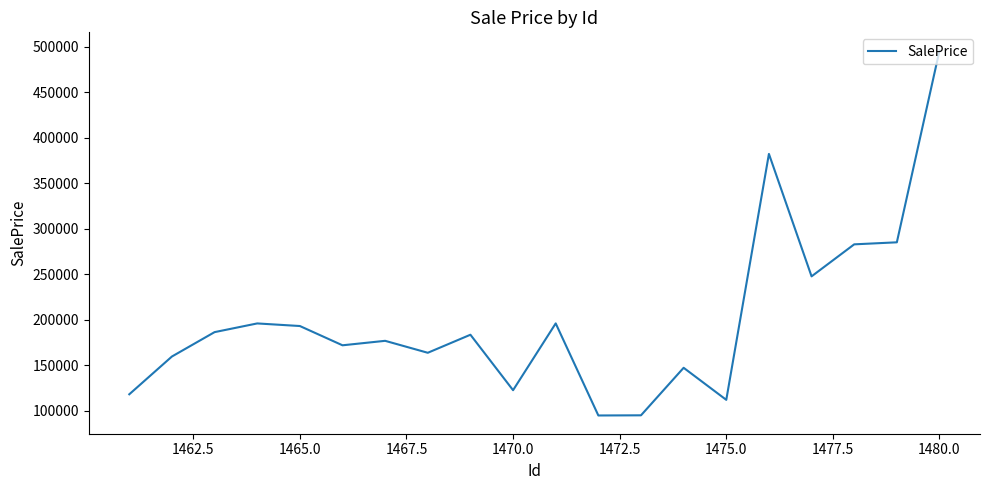

What is the sum of all values?

4009630.9